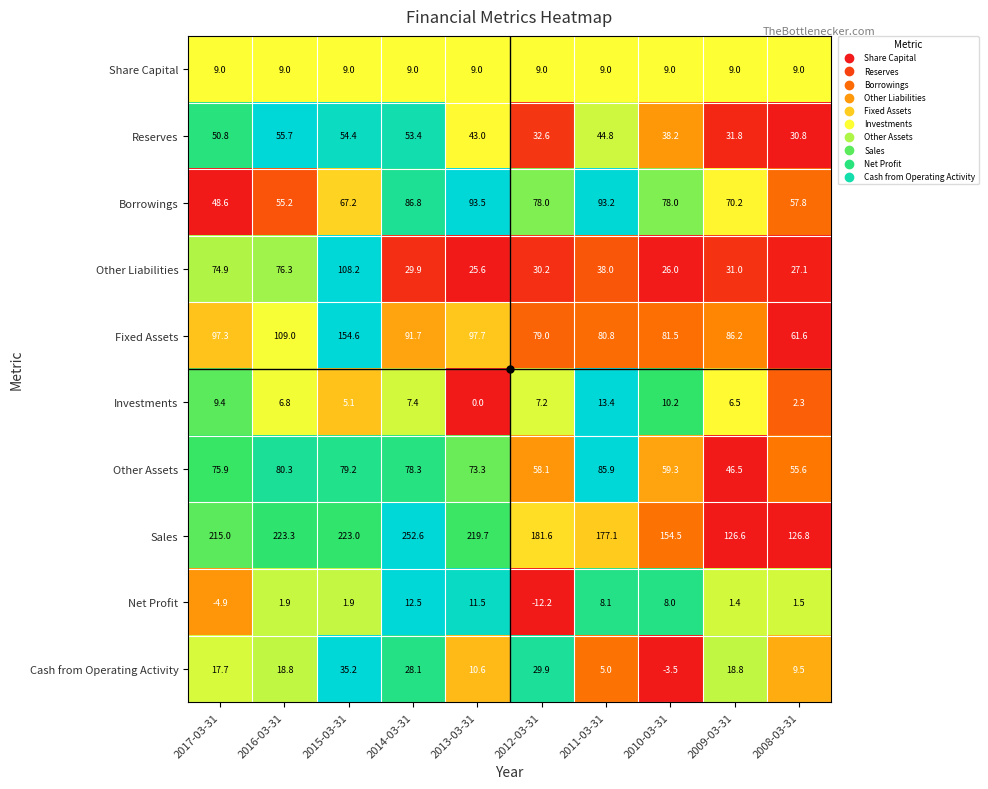

Which category has the highest value across all series?

2014-03-31